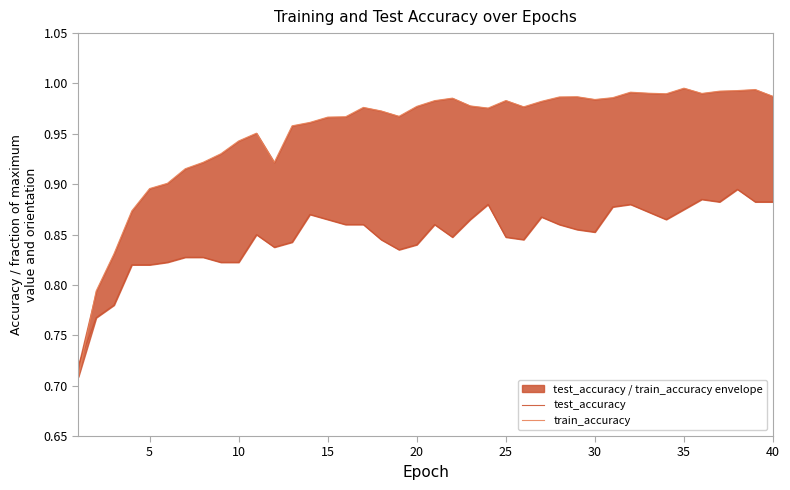

List the series in order of their peak value, lowest first.

test_accuracy, train_accuracy